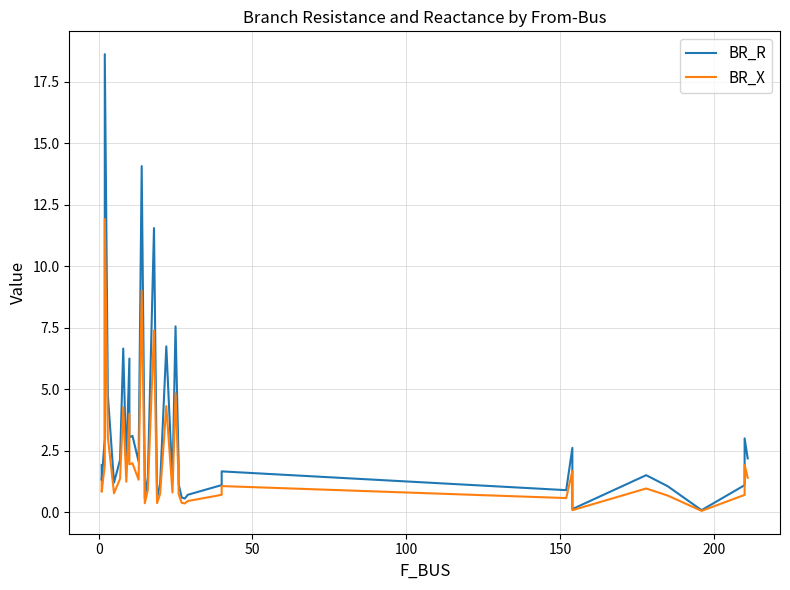

The value of BR_R at 31 is 0.5. True or false?

False